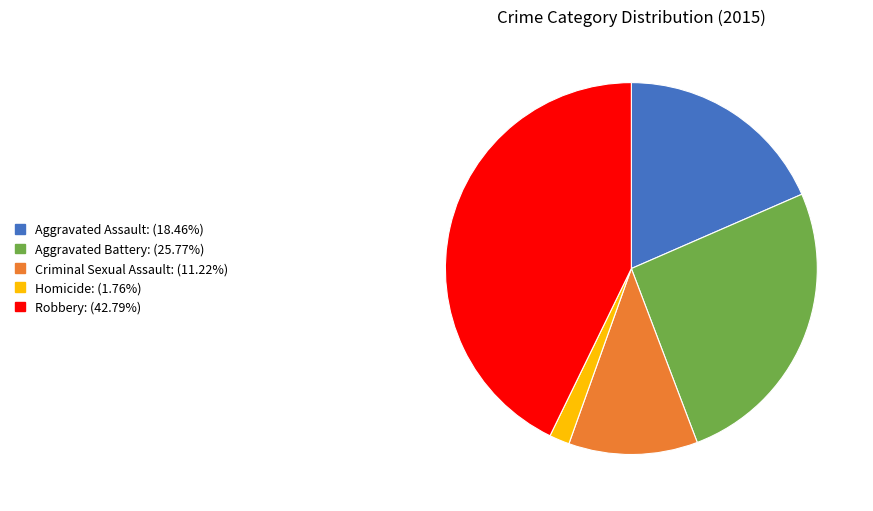

The Homicide slice represents 13% of the pie. True or false?

False